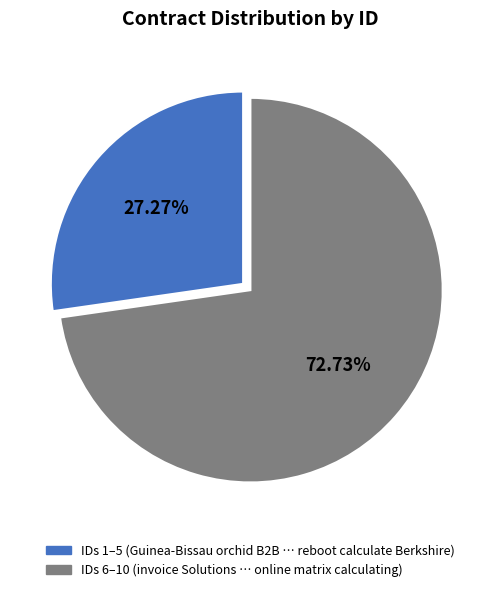

Is there any slice that represents more than half of the pie?

Yes